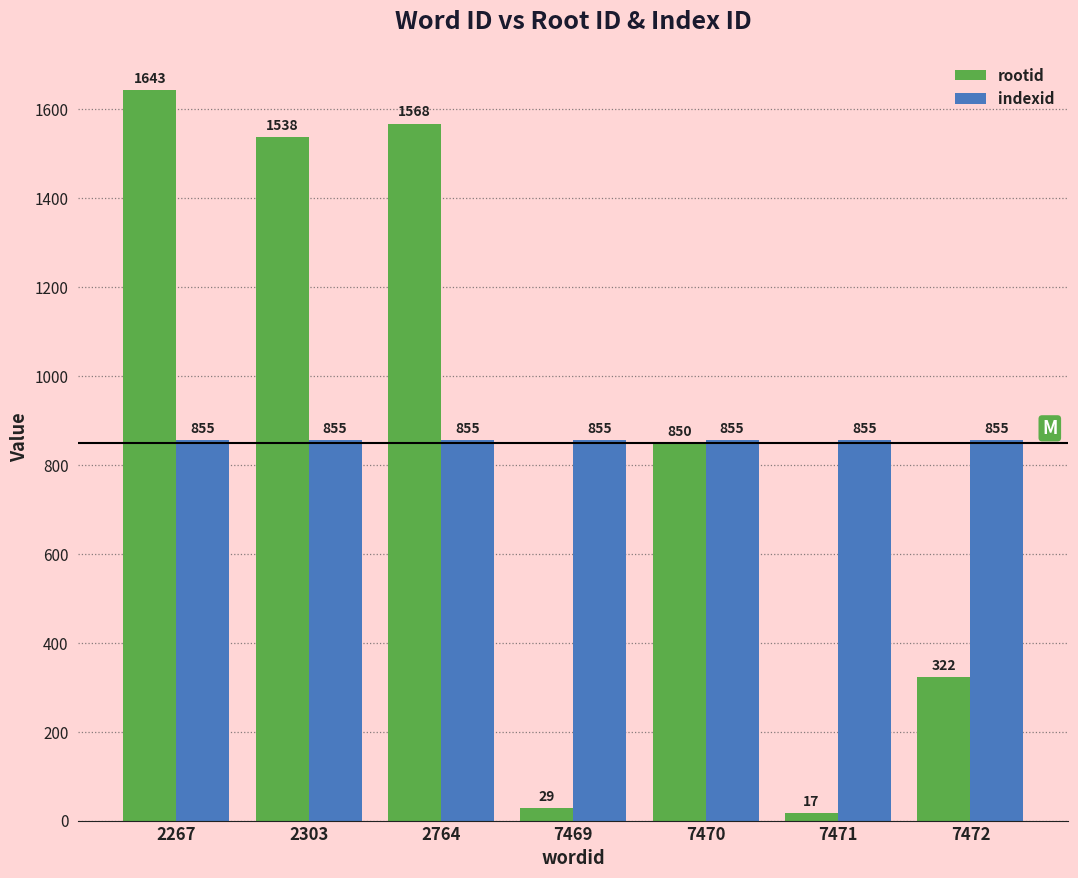

Are the bars horizontal?

No